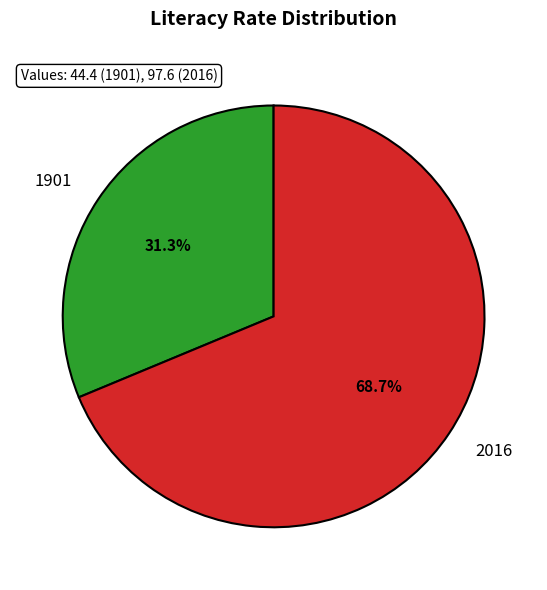

To the nearest percent, what portion does 1901 represent?

31%